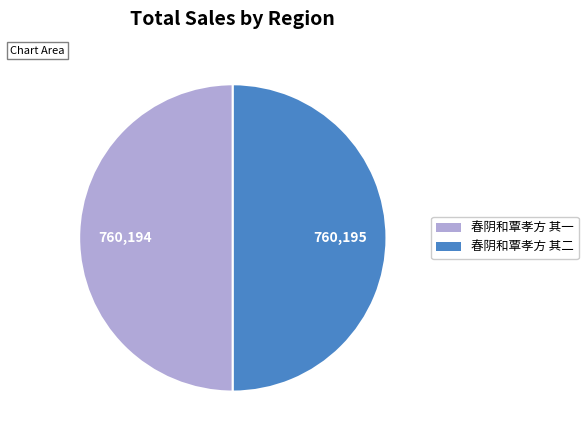

Is it true that 春阴和覃孝方 其一 is 55% of the pie?

False